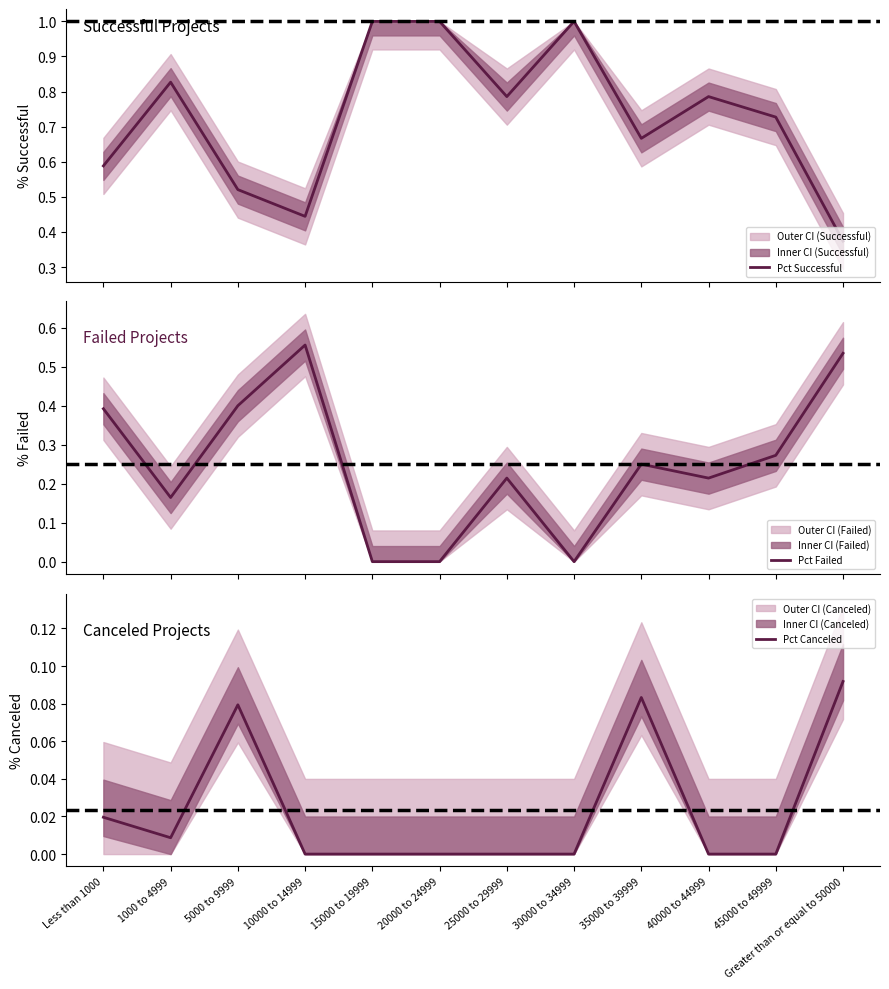

How many positive values does the Pct Canceled series have?

5